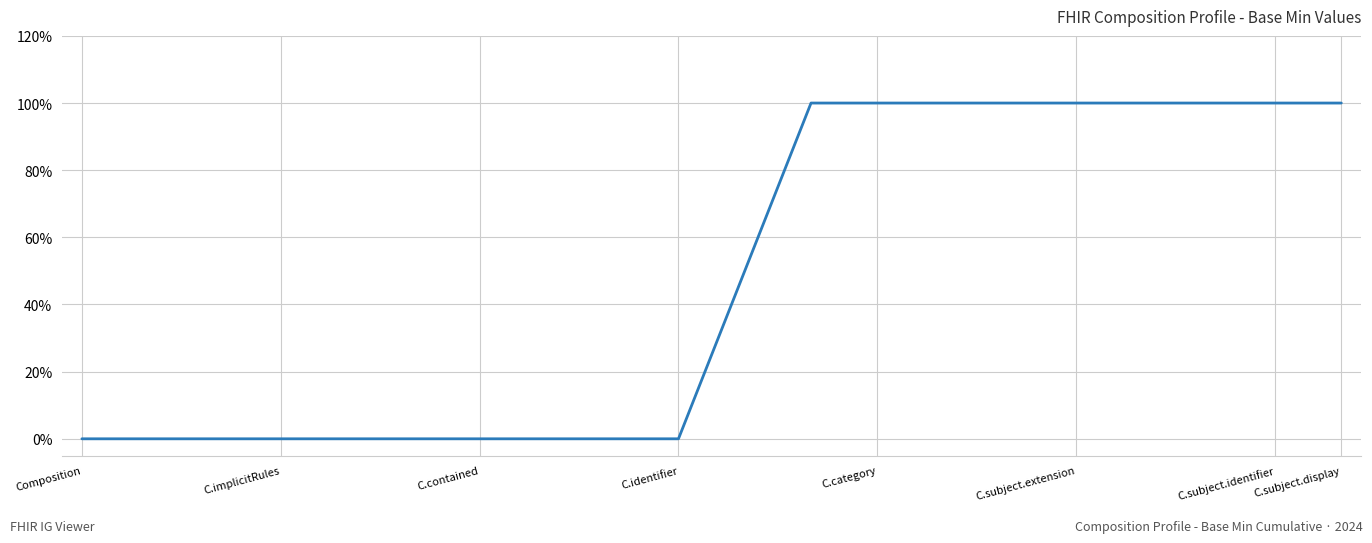

What is the greatest value displayed?

100